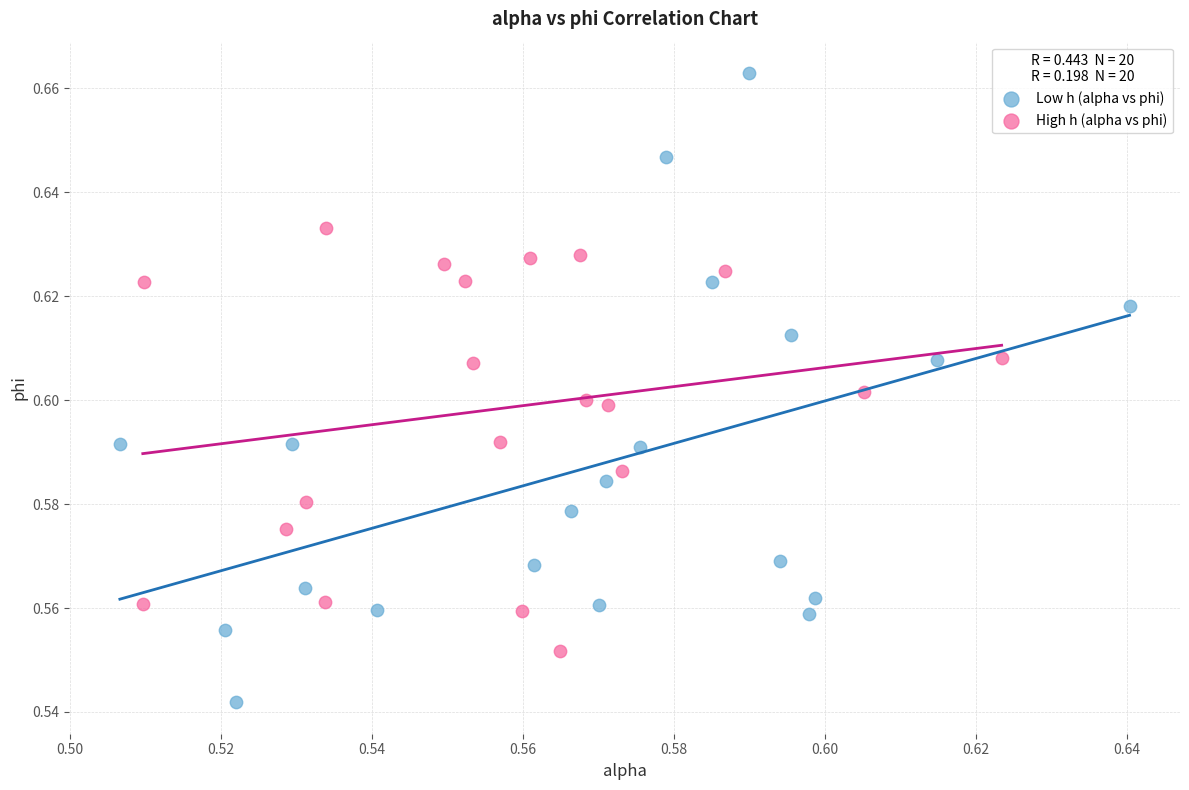

Which series has the largest Y range (max minus min)?

Low h (alpha vs phi)